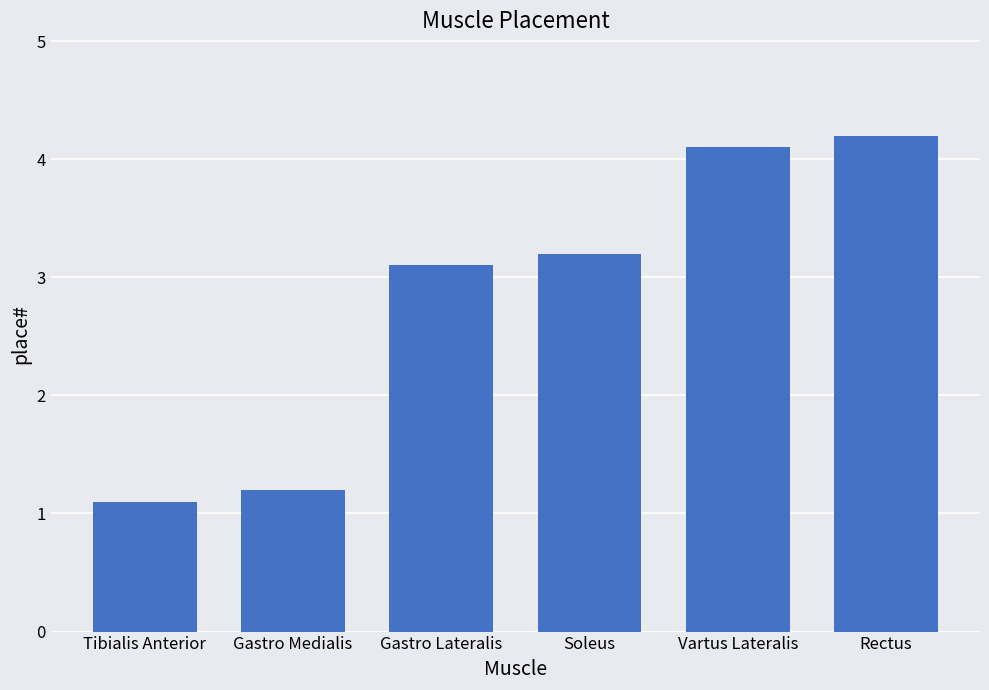

Reading left to right, extract all data points from this chart.

1.1	1.2	3.1	3.2	4.1	4.2